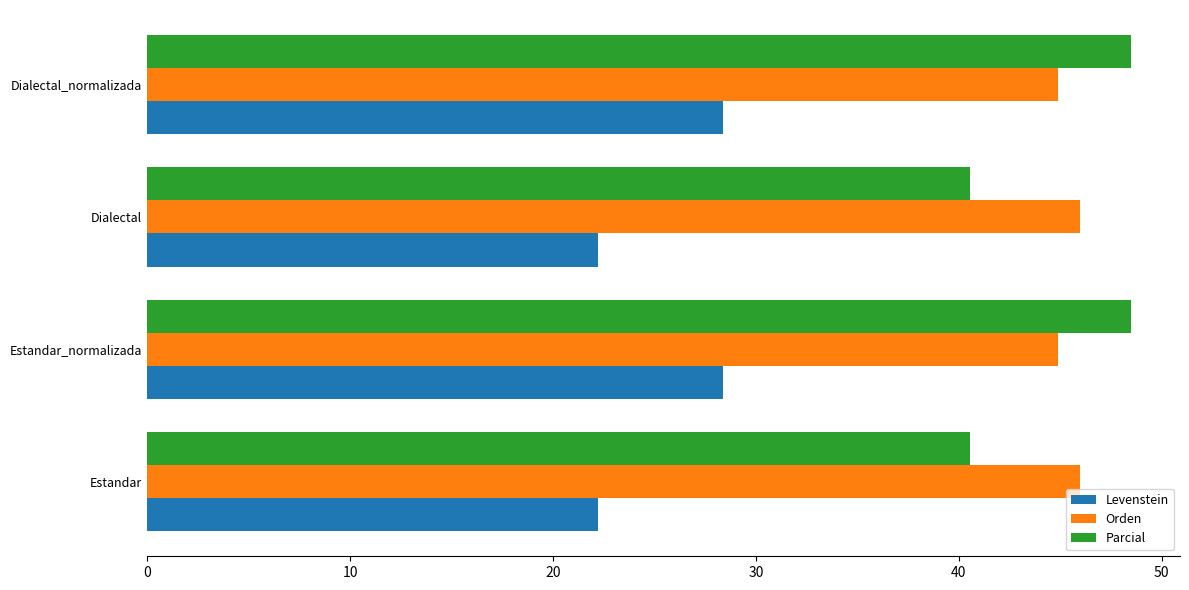

What is the average value of the Levenstein series?

25.3